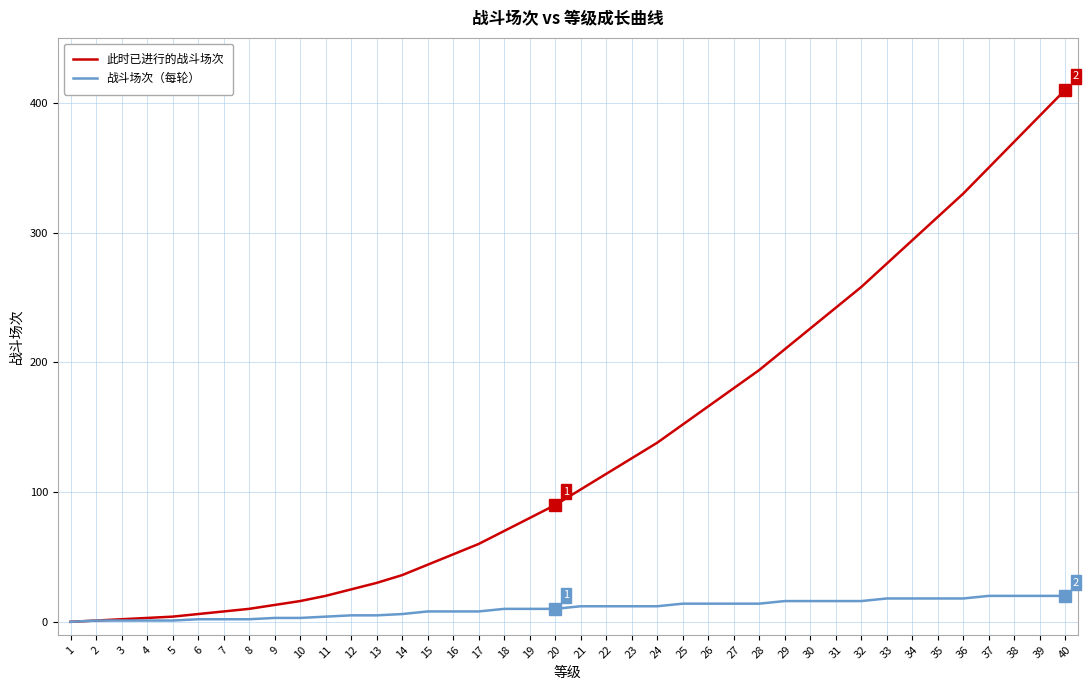

The 此时已进行的战斗场次 series shows 2 at 3. True or false?

True